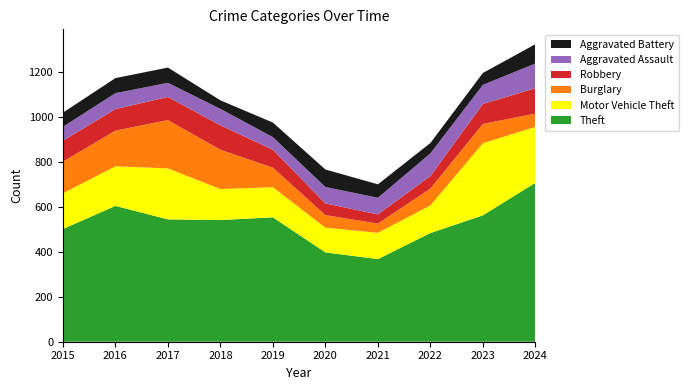

Reading left to right, extract all data points from this chart.

Theft: 502	605	545	542	554	398	368	484	563	708
Motor Vehicle Theft: 159	176	227	138	134	110	117	123	321	249
Burglary: 141	159	215	175	87	56	41	75	86	59
Robbery: 93	96	103	109	80	52	41	56	89	113
Aggravated Assault: 62	71	63	73	56	73	74	101	85	110
Aggravated Battery: 63	67	68	38	65	78	60	46	53	86